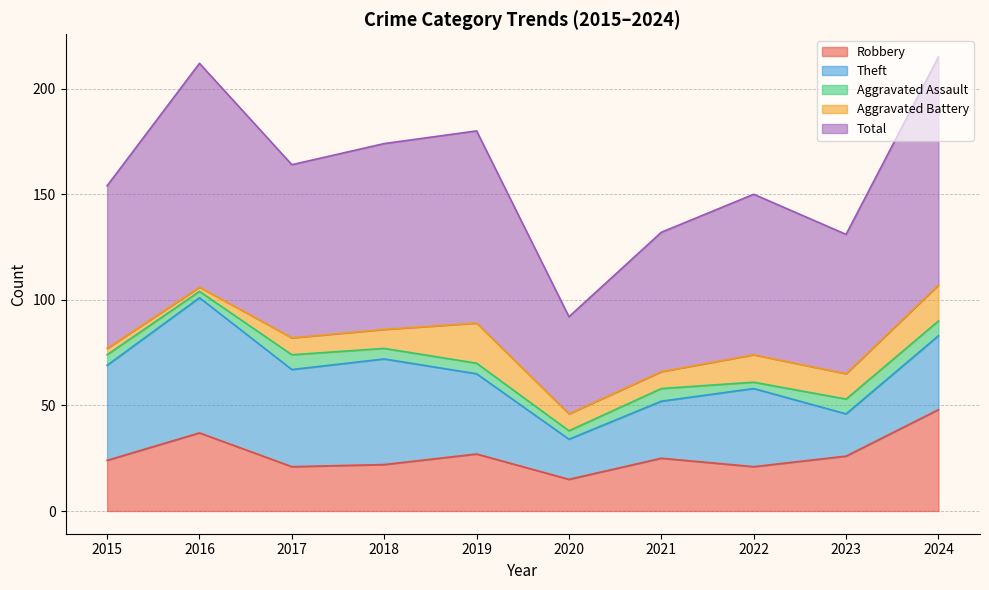

At which category does Theft reach its first local valley?

2017